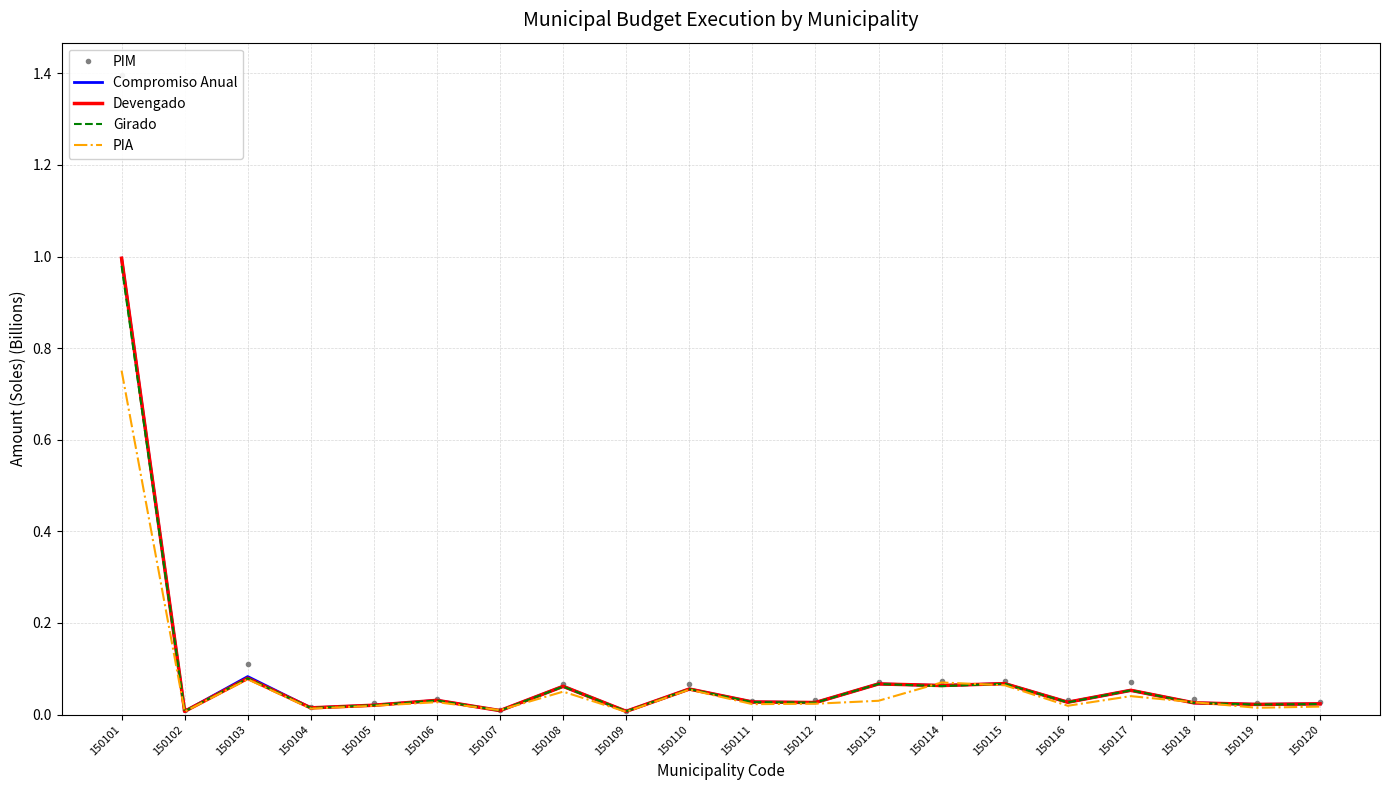

Which series has the widest spread of values?

PIM